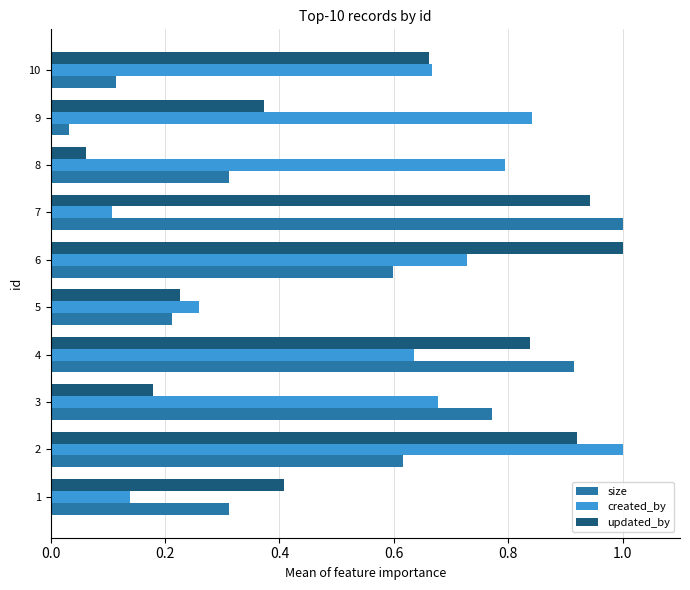

At which label does created_by reach its peak?

2